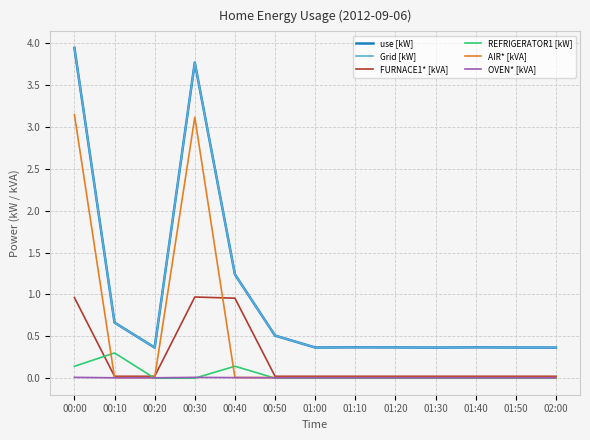

Does the chart display data point markers on the line(s)?

No